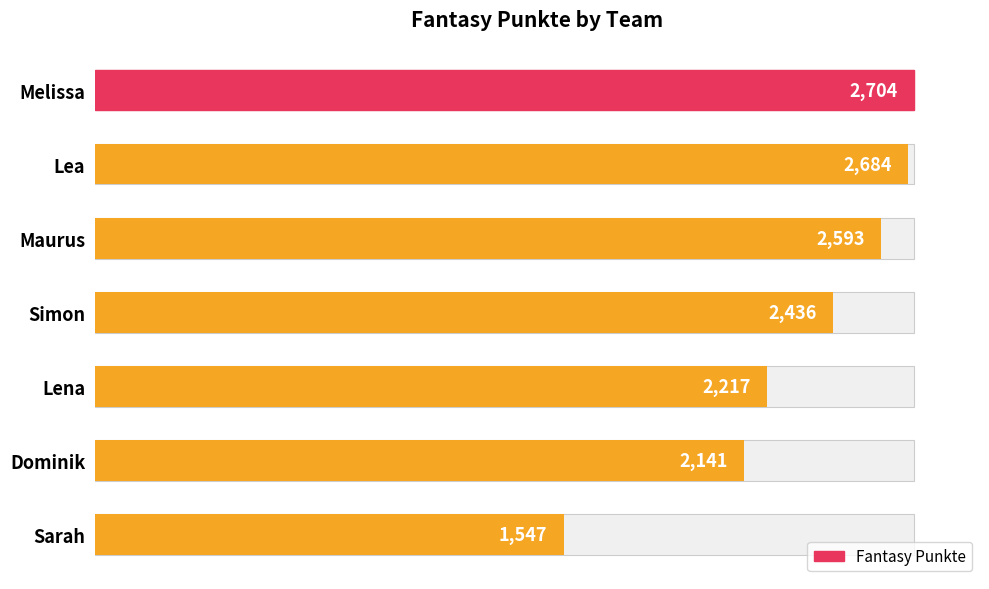

How many data points are less than 2436?

3